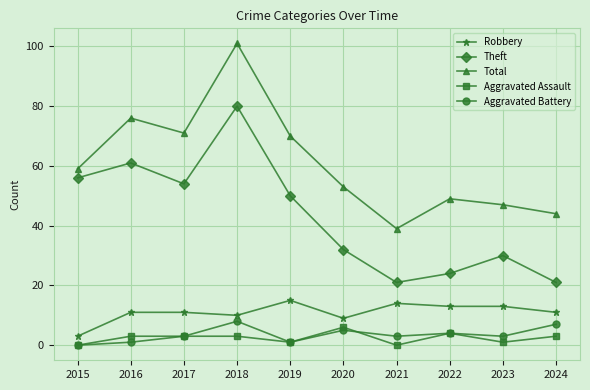

What are all the series names shown in the legend?

Robbery, Theft, Total, Aggravated Assault, Aggravated Battery